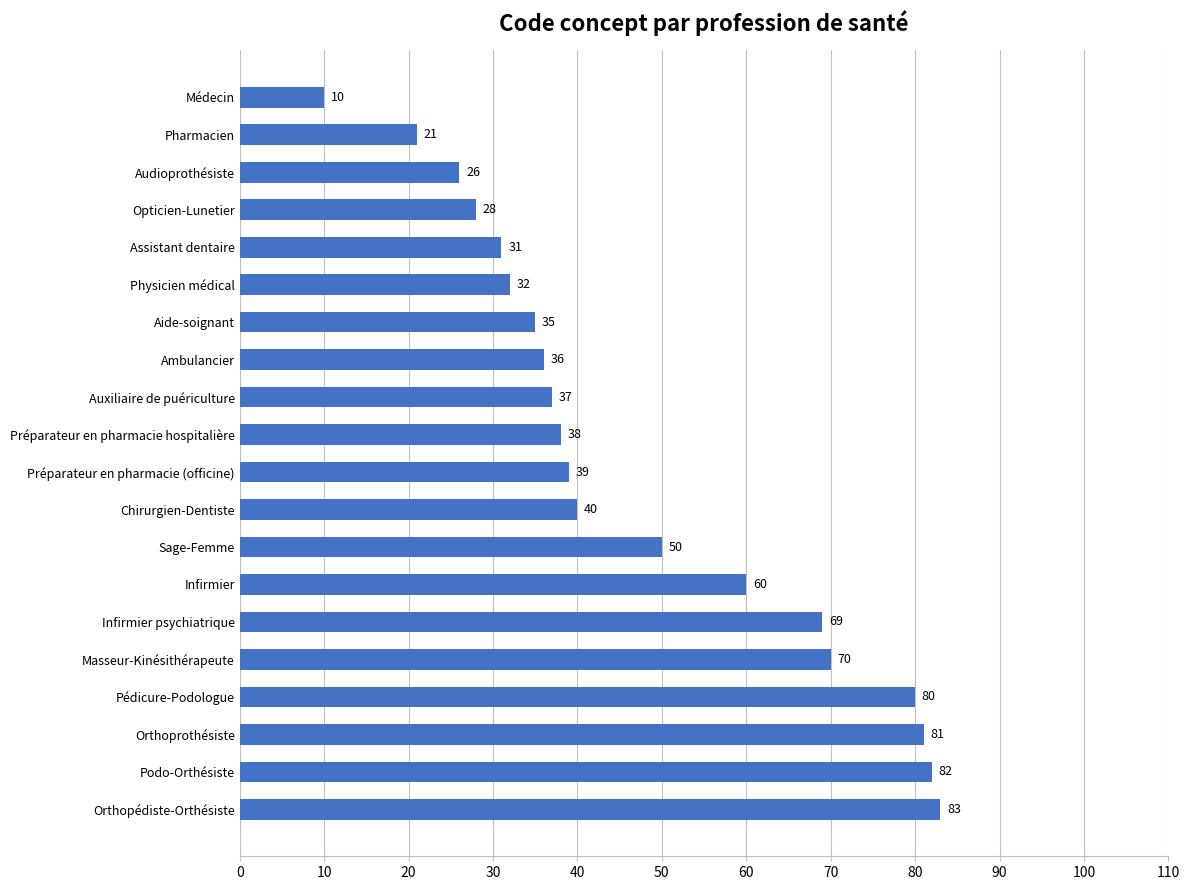

At which label is the value closest to 46?

Sage-Femme